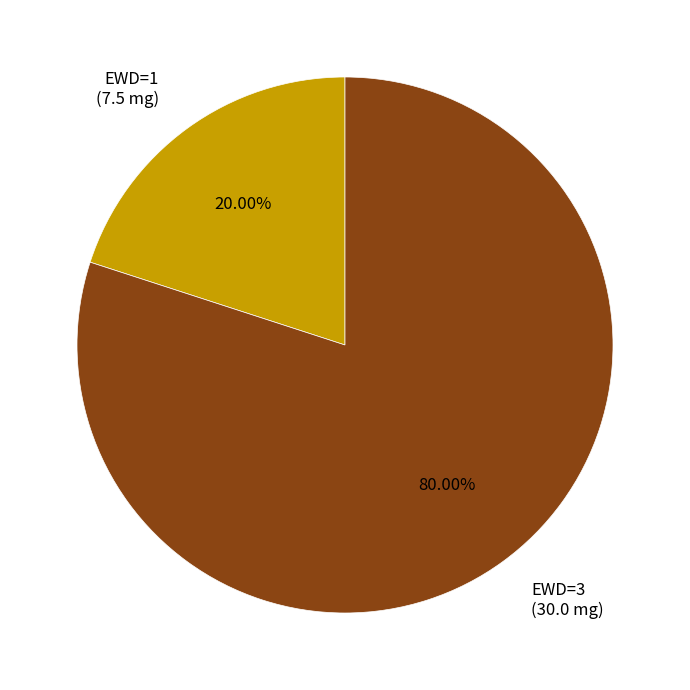

What is the ratio of the value at EWD=3 (30.0 mg) to the value at EWD=1 (7.5 mg)?

4.0